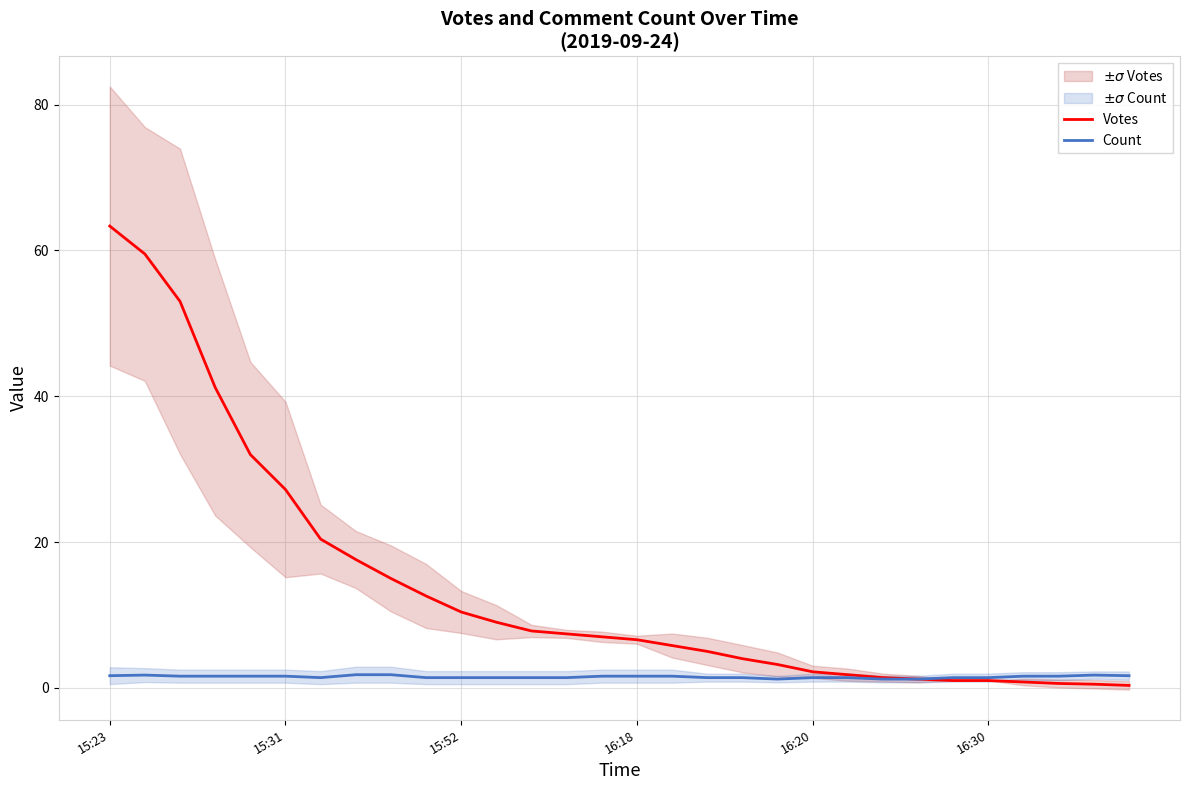

Which series has the largest range (max minus min)?

Votes